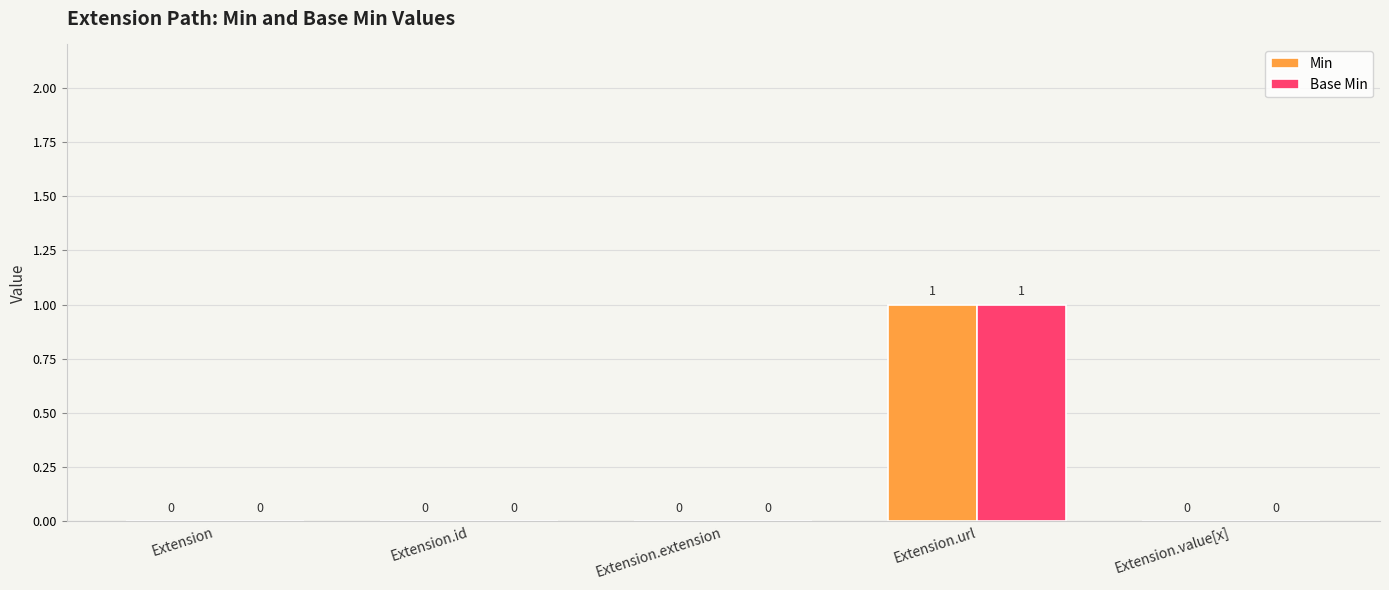

Is it true that Min equals 1 at Extension.url?

True